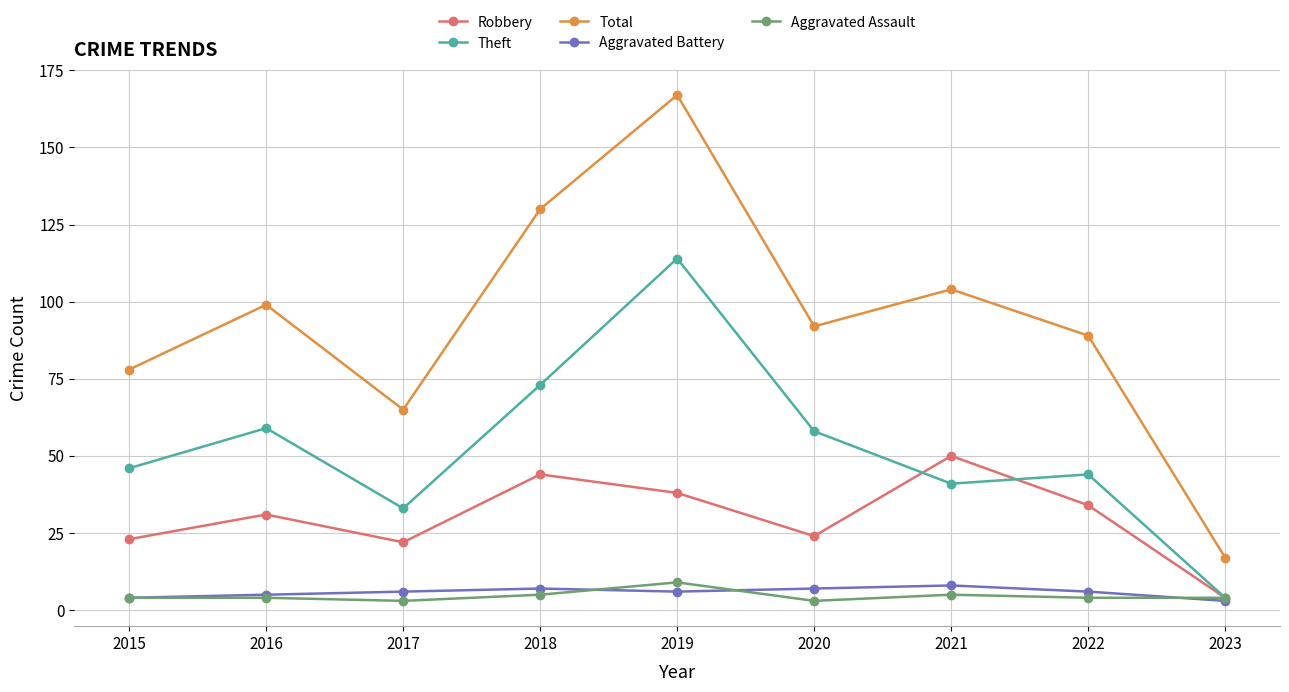

True or false: Theft and Total intersect in this chart.

False